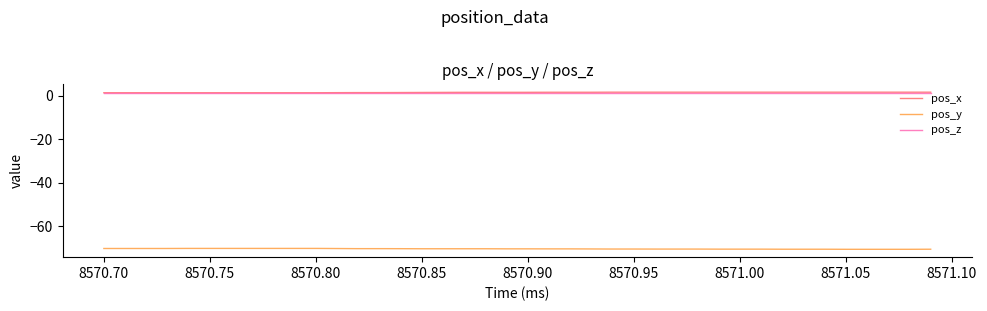

True or false: pos_y and pos_x intersect in this chart.

False